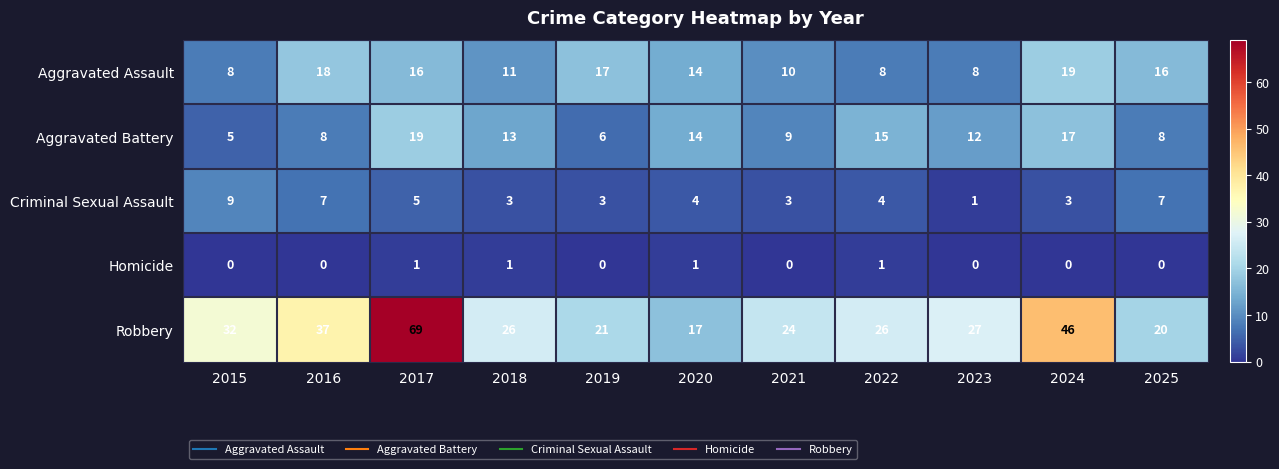

At which category is the sum across all series the highest?

2017